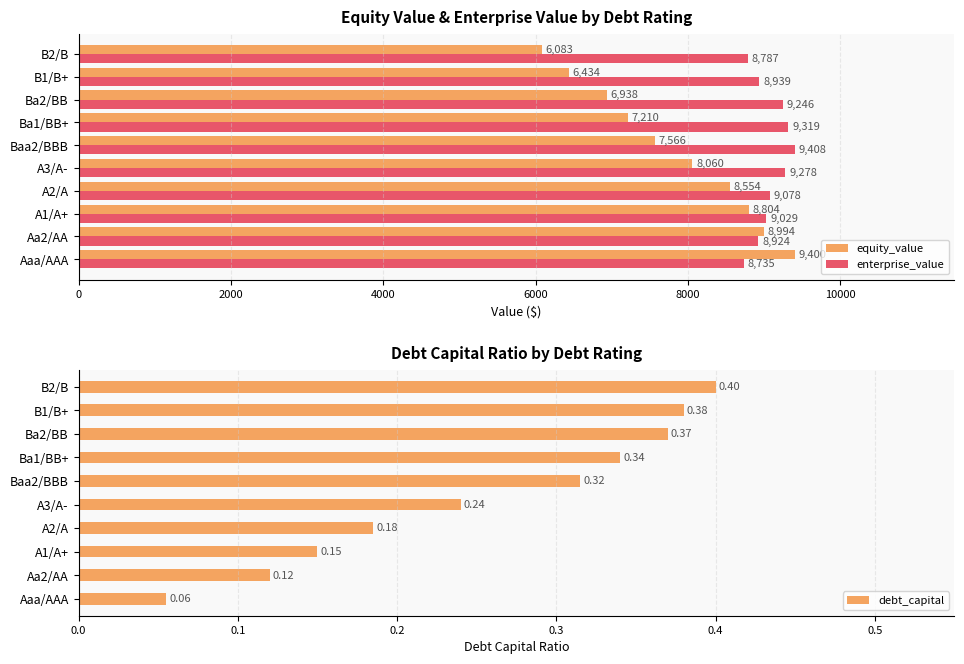

At which label is enterprise_value closest to 9071?

A2/A